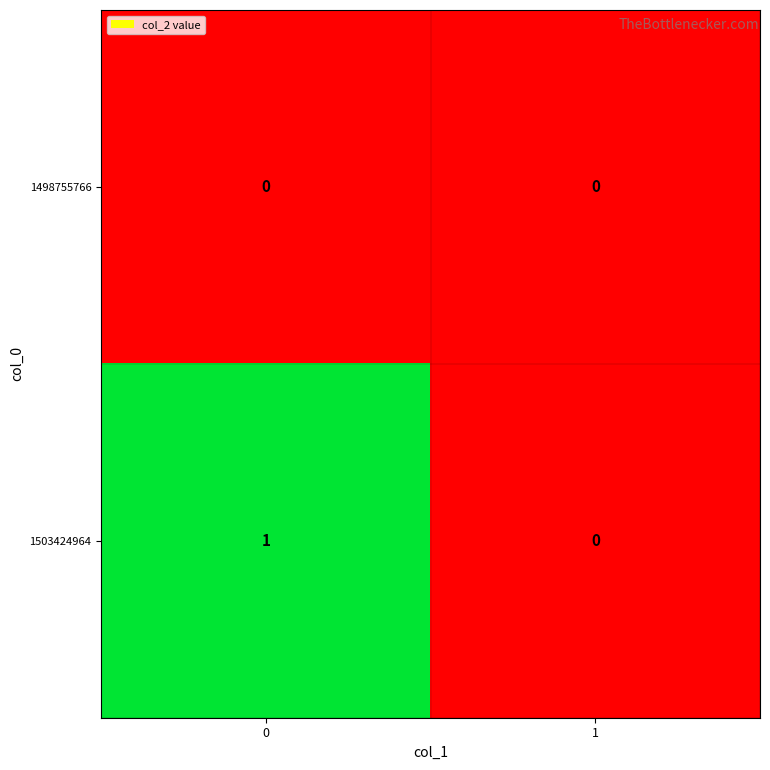

How many categories are shown in the chart?

2